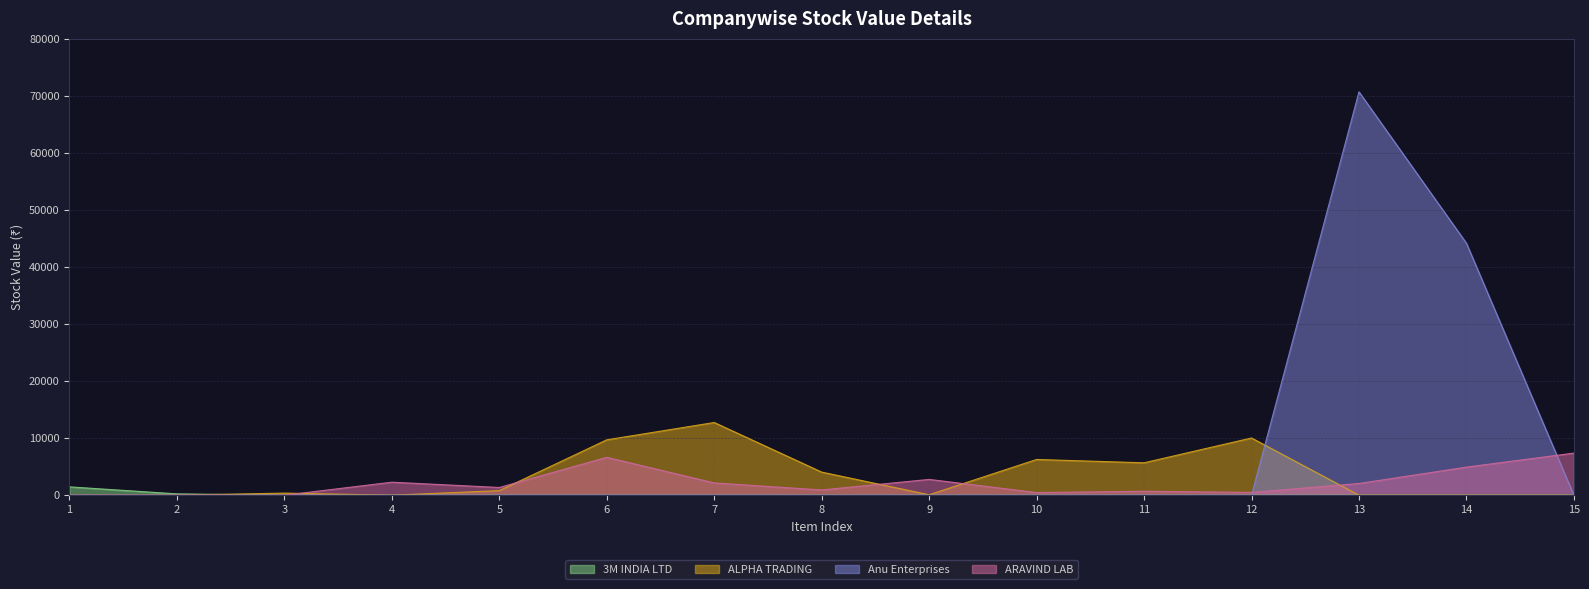

True or false: ARAVIND LAB has more than 1 points higher than both neighbors.

True